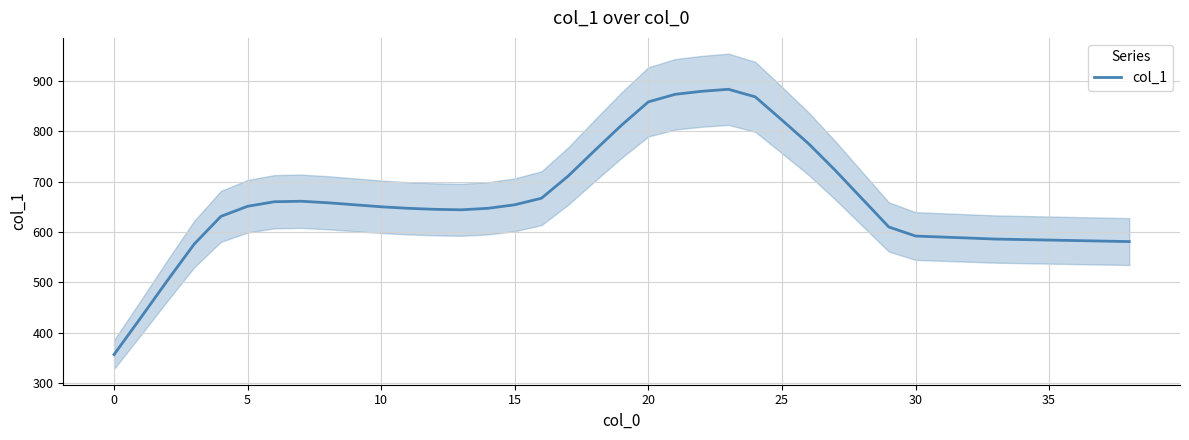

At which label is the value closest to 620?

29